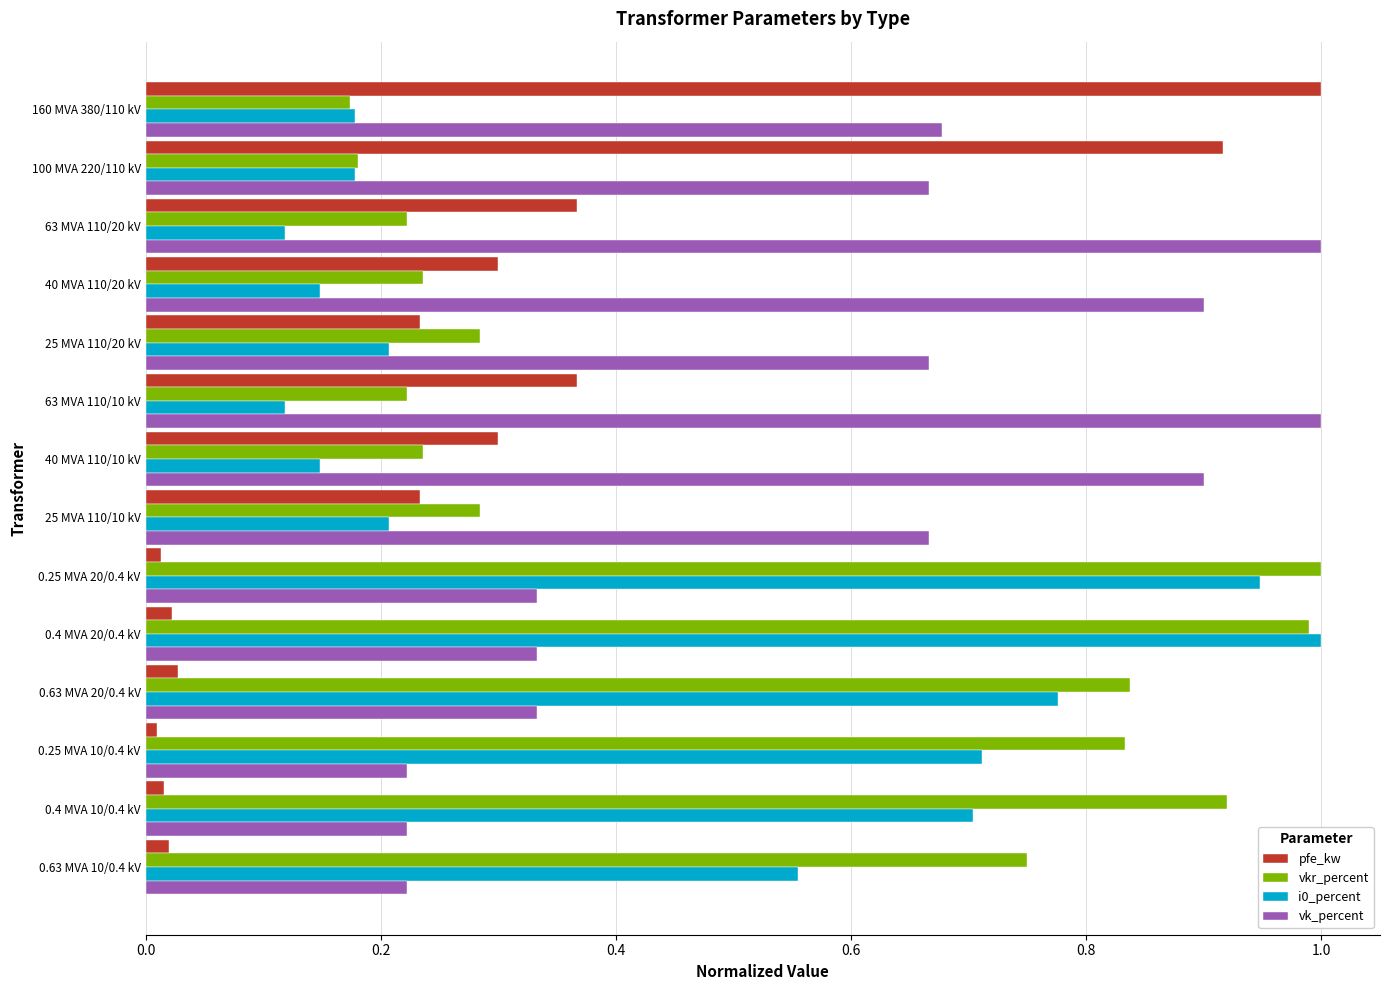

Is it true that i0_percent equals 0.4 at 25 MVA 110/10 kV?

False